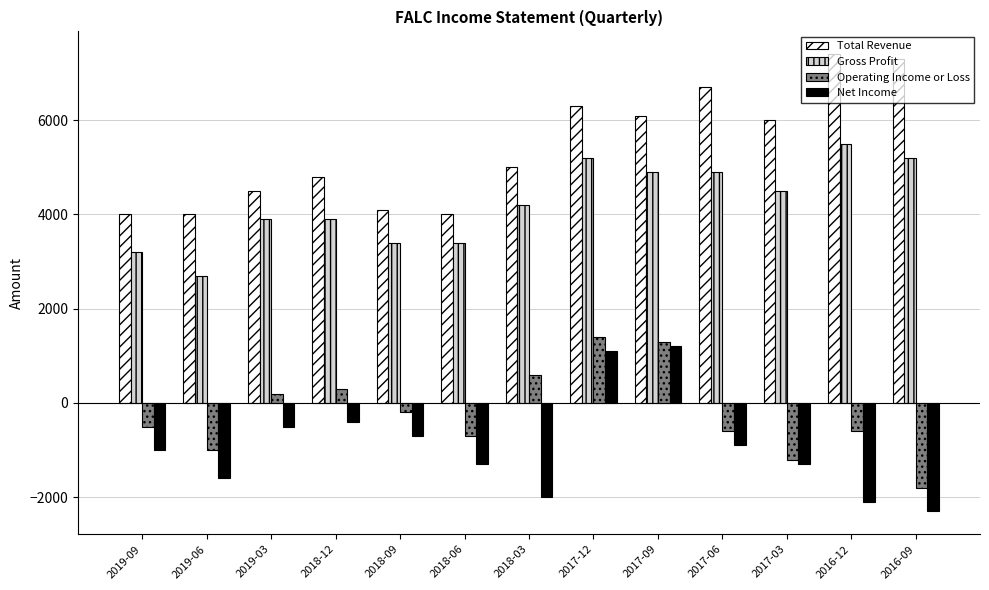

What position from the right is 2019-09?

13